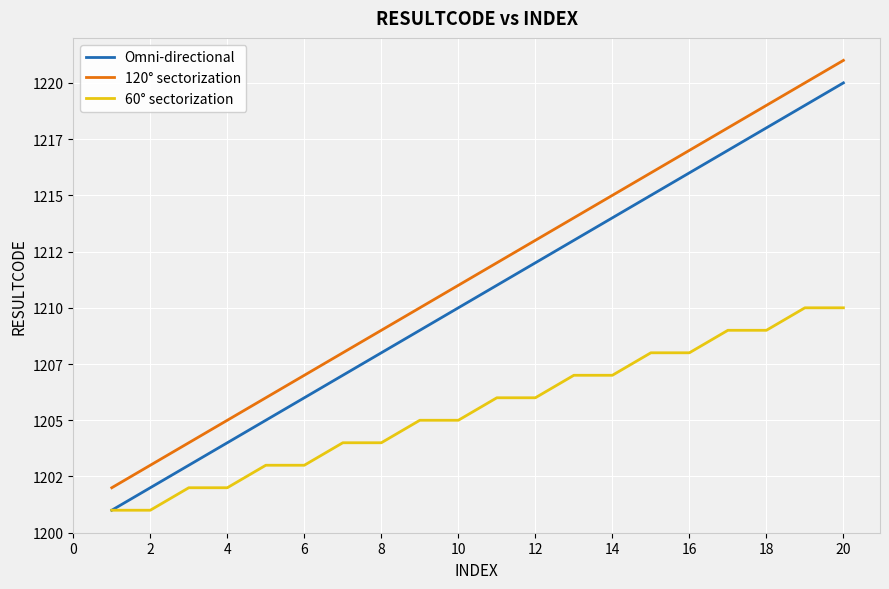

What is the sum of all Omni-directional values?

24210